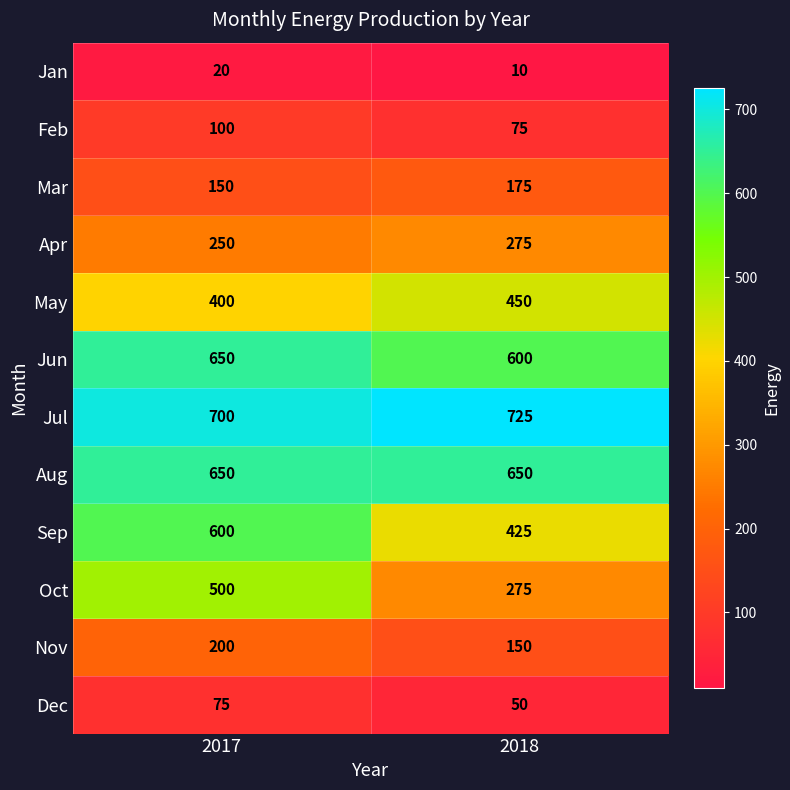

Is it true that May equals 400 at 2017?

True